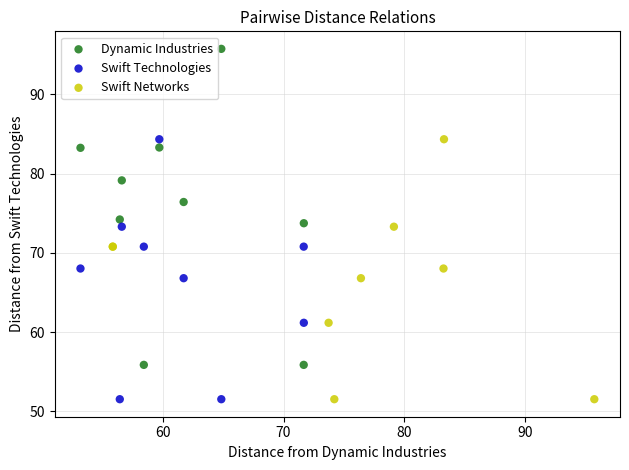

What are all the series names shown in the legend?

Dynamic Industries, Swift Technologies, Swift Networks